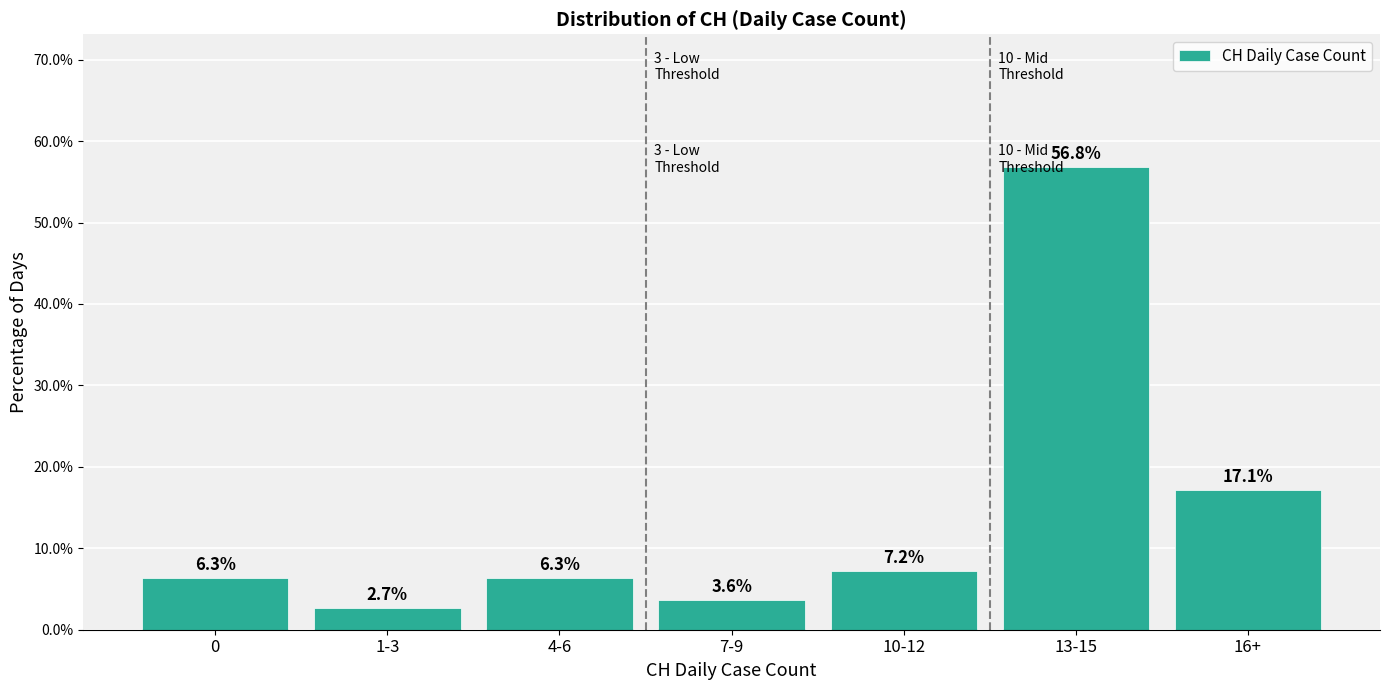

Reading left to right, what are all the values shown in this chart?

0=6.3	1-3=2.7	4-6=6.3	7-9=3.6	10-12=7.2	13-15=56.8	16+=17.1